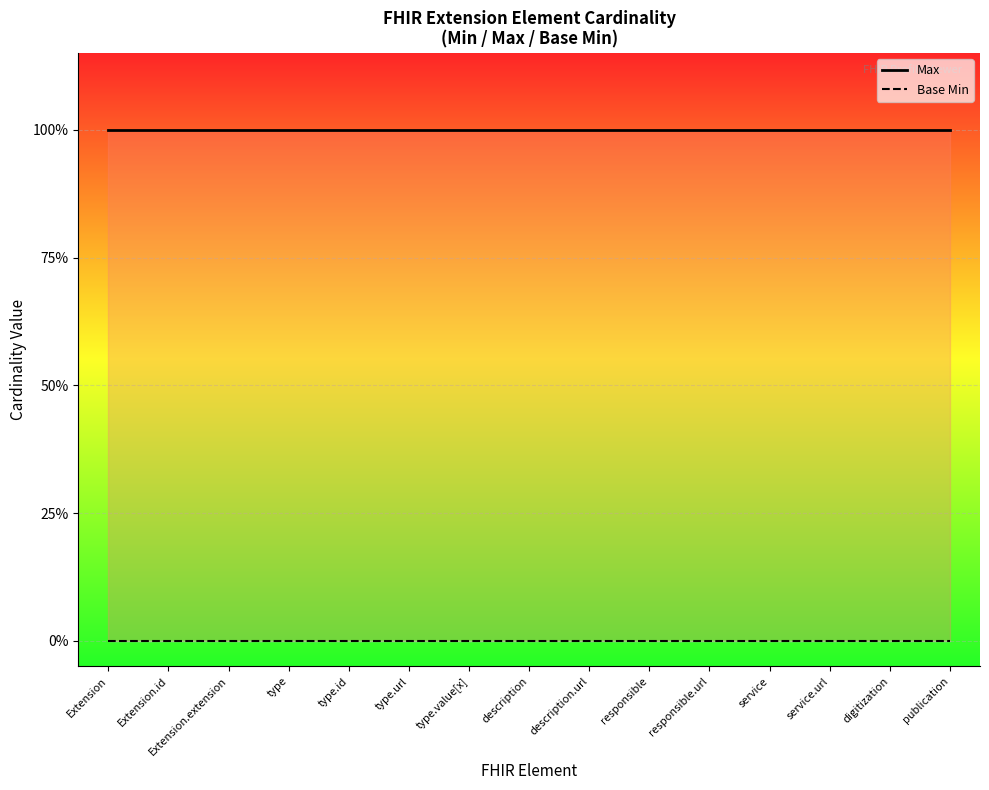

Which series has the largest total across all categories?

Max